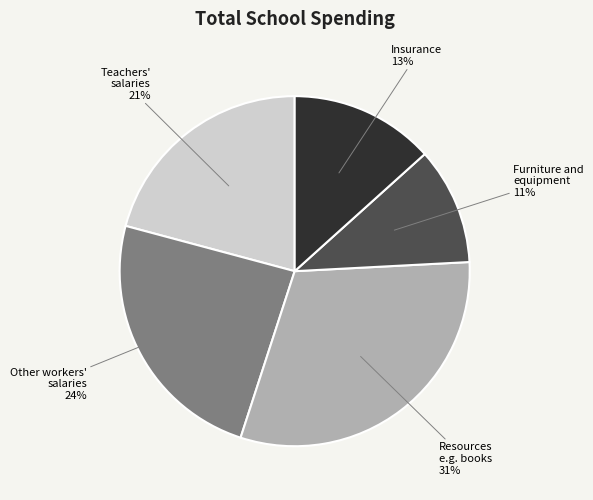

Is there any slice that represents more than half of the pie?

No